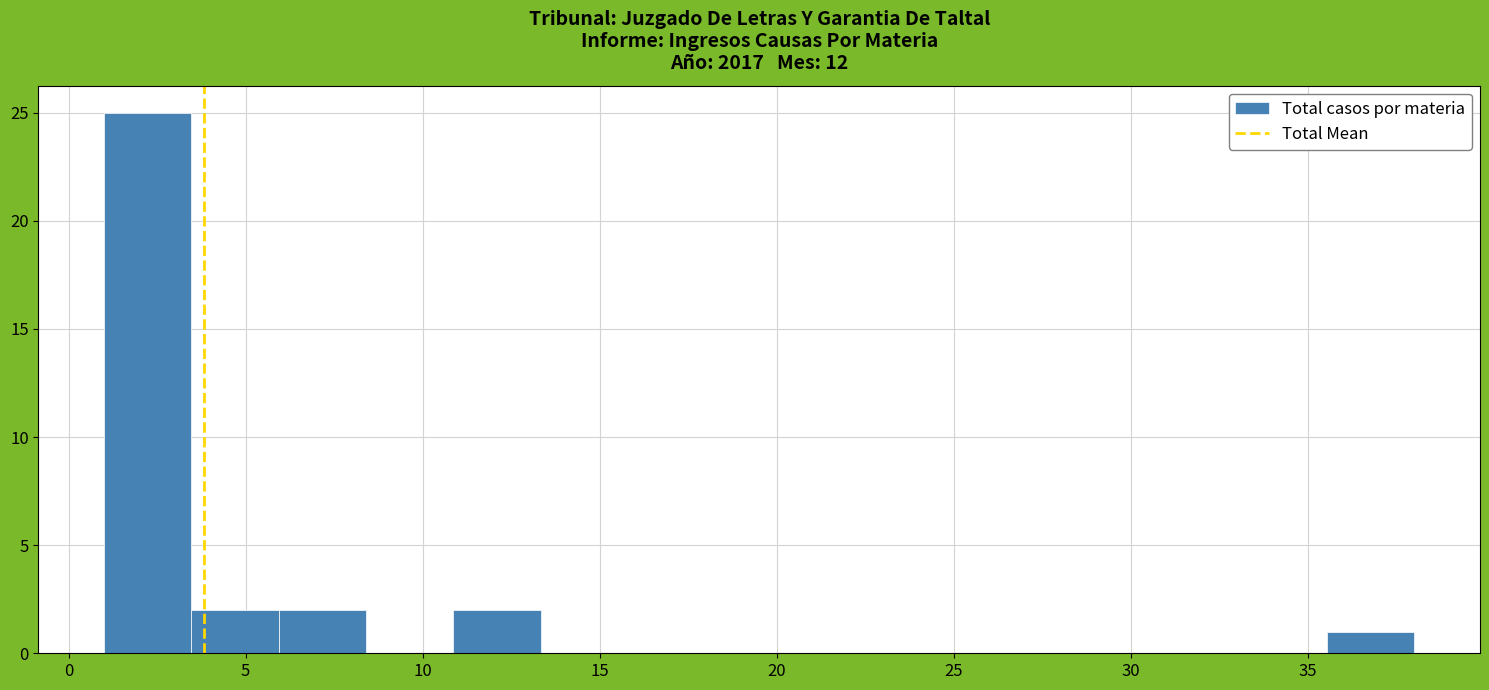

What is the height of the bar covering 6.0 to 8.5 on the x-axis? Neither the bar edges nor the heights are printed on the chart, so give them approximately, as read against the axes.

2